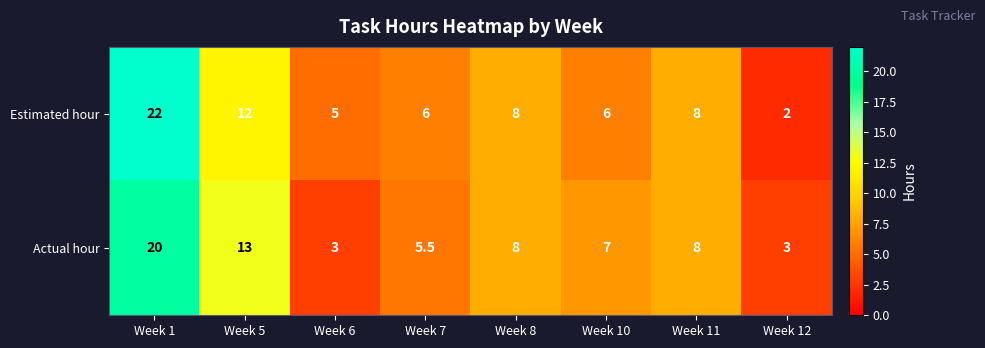

Reading right to left, list all the values displayed in this chart.

Estimated hour: Week 12=2.0	Week 11=8.0	Week 10=6.0	Week 8=8.0	Week 7=6.0	Week 6=5.0	Week 5=12.0	Week 1=22.0
Actual hour: Week 12=3.0	Week 11=8.0	Week 10=7.0	Week 8=8.0	Week 7=5.5	Week 6=3.0	Week 5=13.0	Week 1=20.0